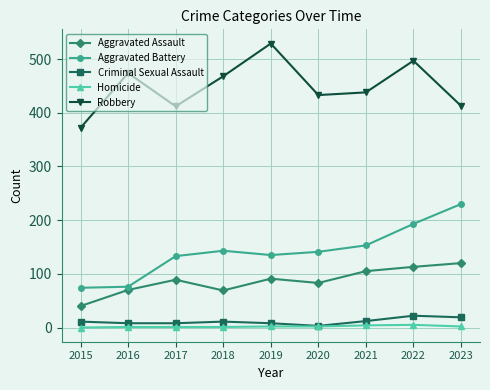

How many data points does each series have?

9